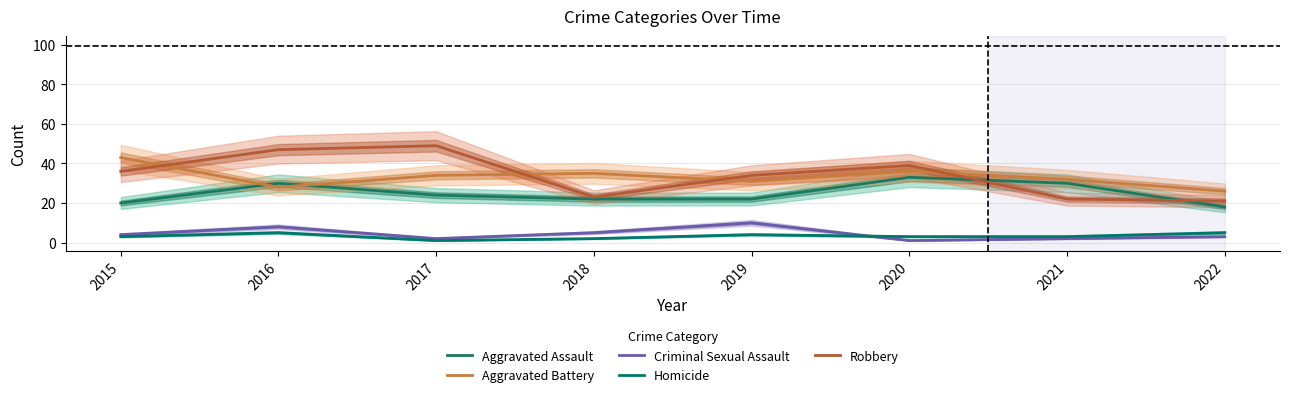

The value of Aggravated Battery at 2019 is 31. True or false?

True